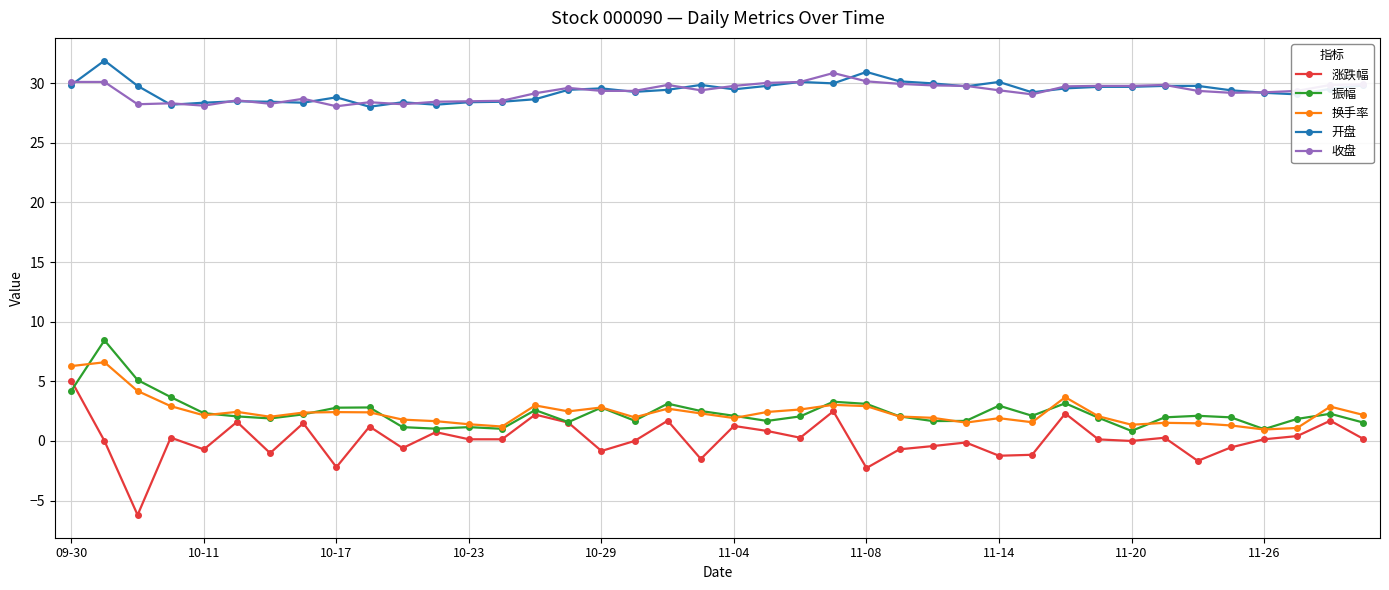

What is the value of the 开盘 point at the 2nd from the left?

31.9